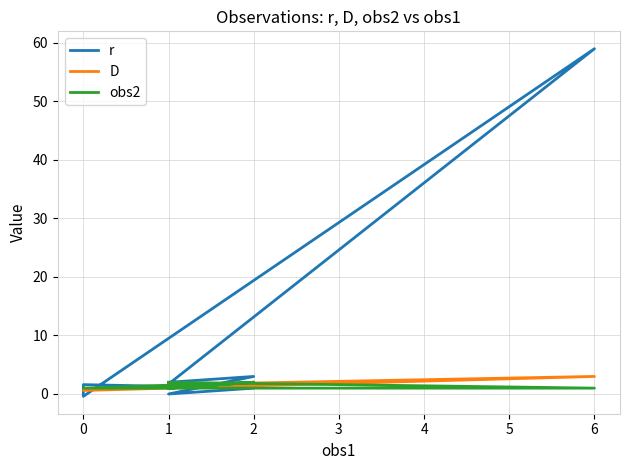

What is the smallest value displayed?

-0.4